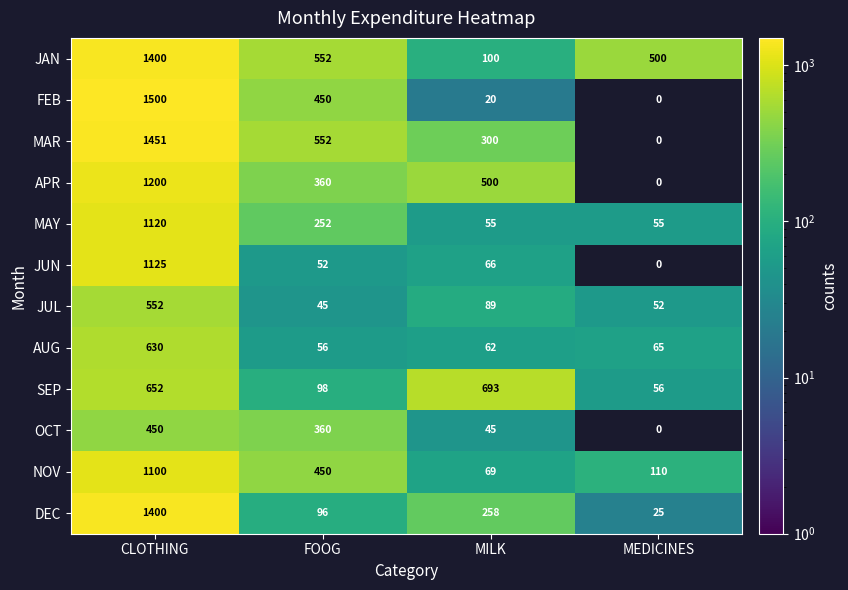

Rank the series at MILK from highest to lowest value.

SEP, APR, MAR, DEC, JAN, JUL, NOV, JUN, AUG, MAY, OCT, FEB